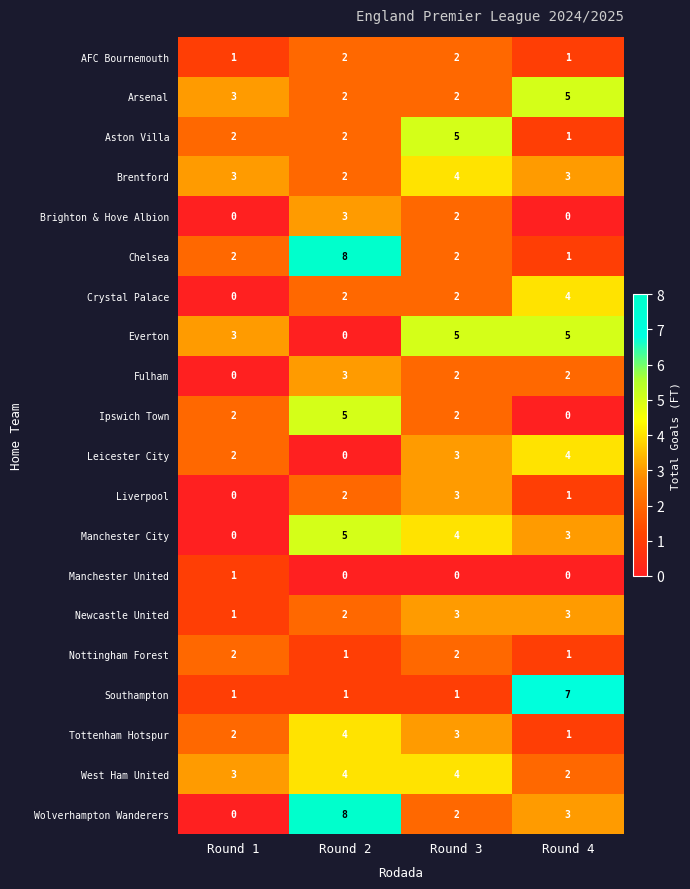

The value of AFC Bournemouth at Round 4 is 2. True or false?

False